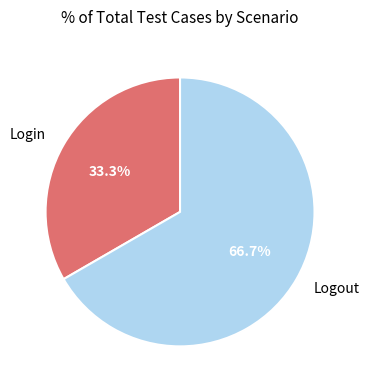

To the nearest percent, what is the difference between the Logout and Login slice percentages?

33%